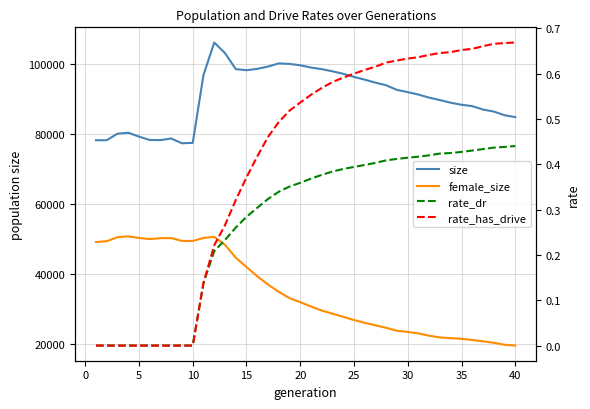

The female_size series shows 25949.0 at 25. True or false?

True